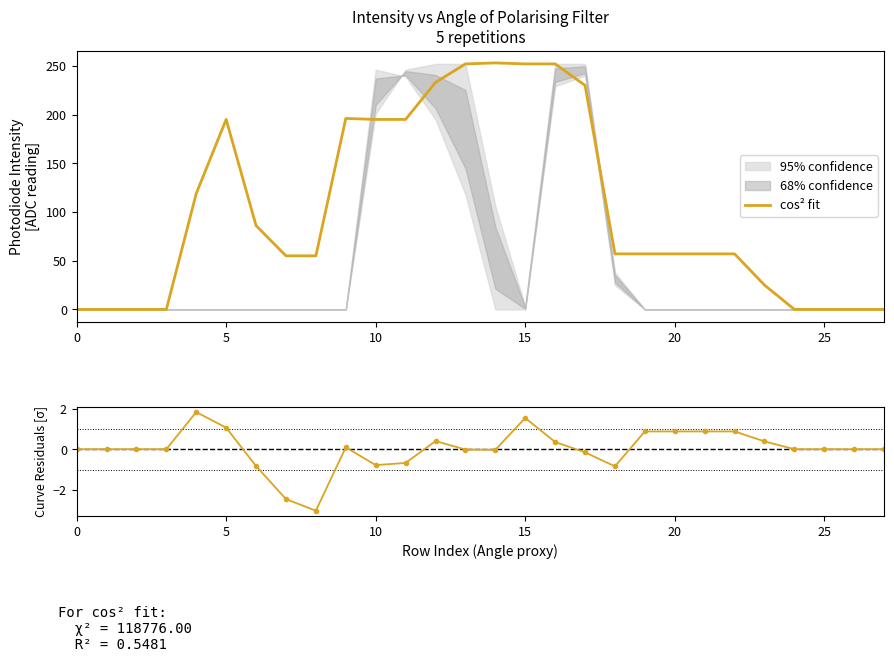

What is the difference between the highest and lowest values at 11?

195.7